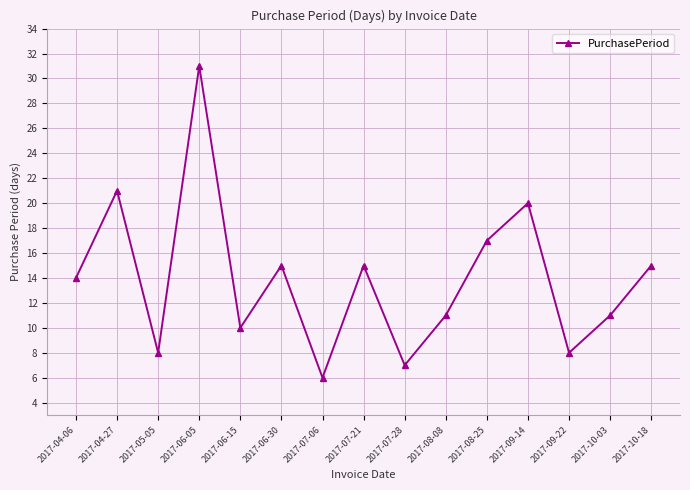

What position from the right is 2017-04-27?

14